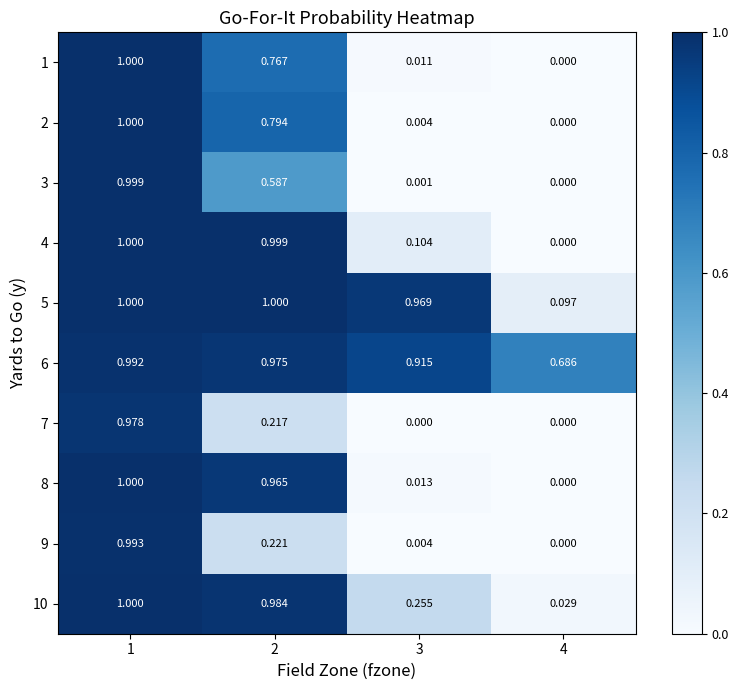

Is the value of 4 at 2 greater than the value of 8 at 4?

Yes